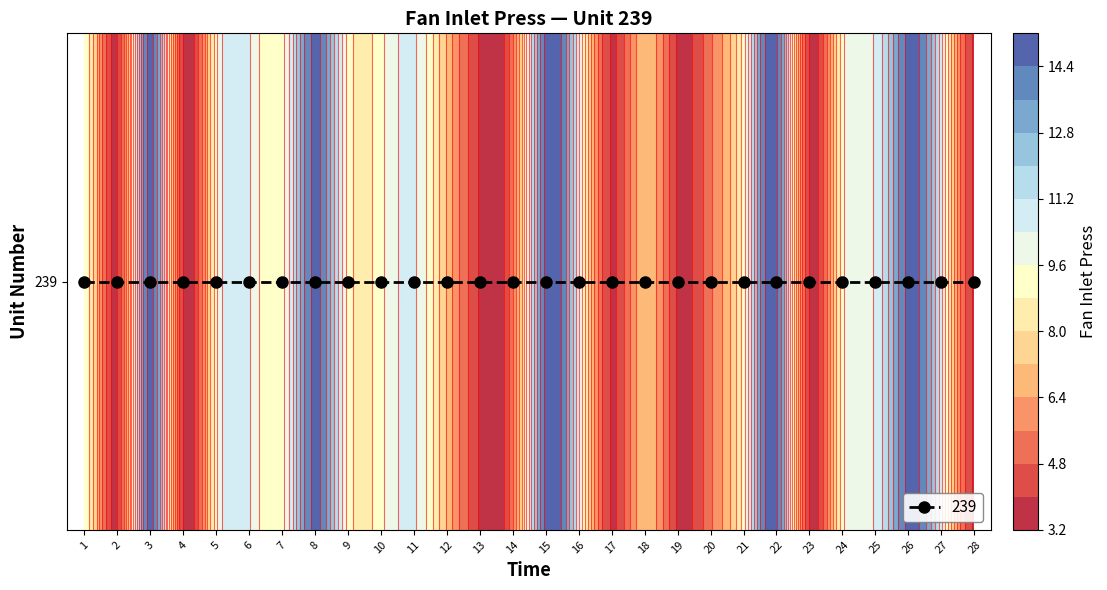

What value does the data have at 24?

9.3